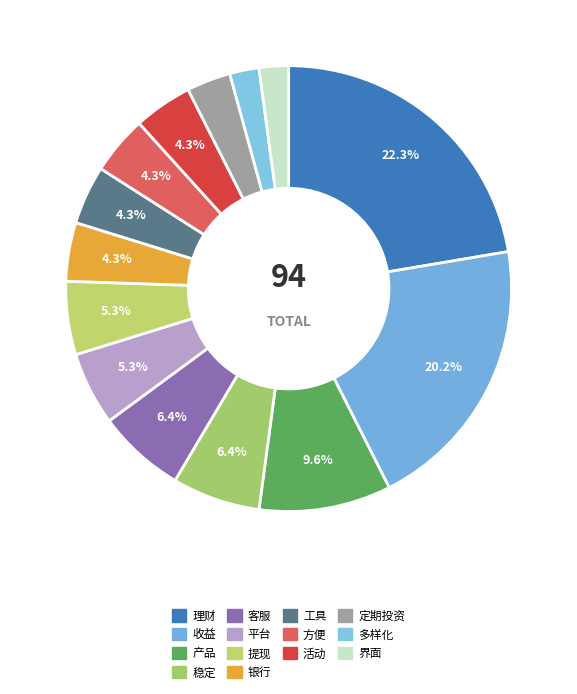

Which category has the smallest portion of the pie?

多样化